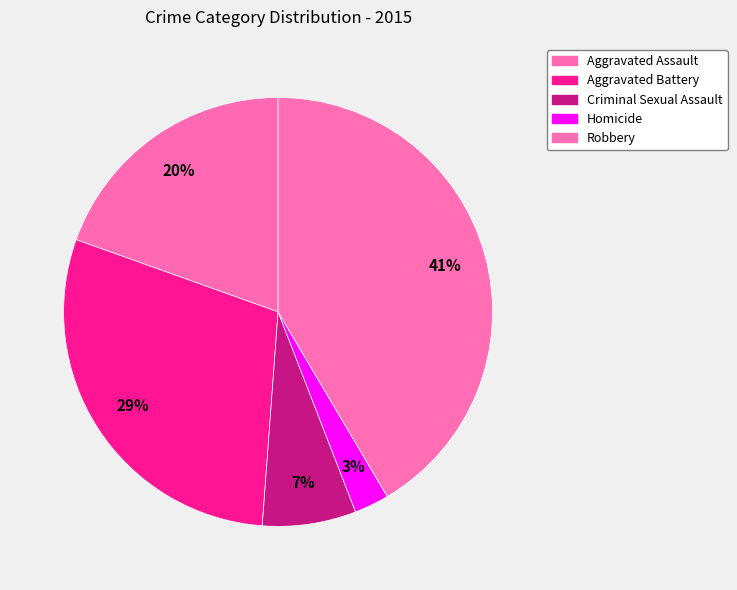

How many segments does this pie chart have?

5